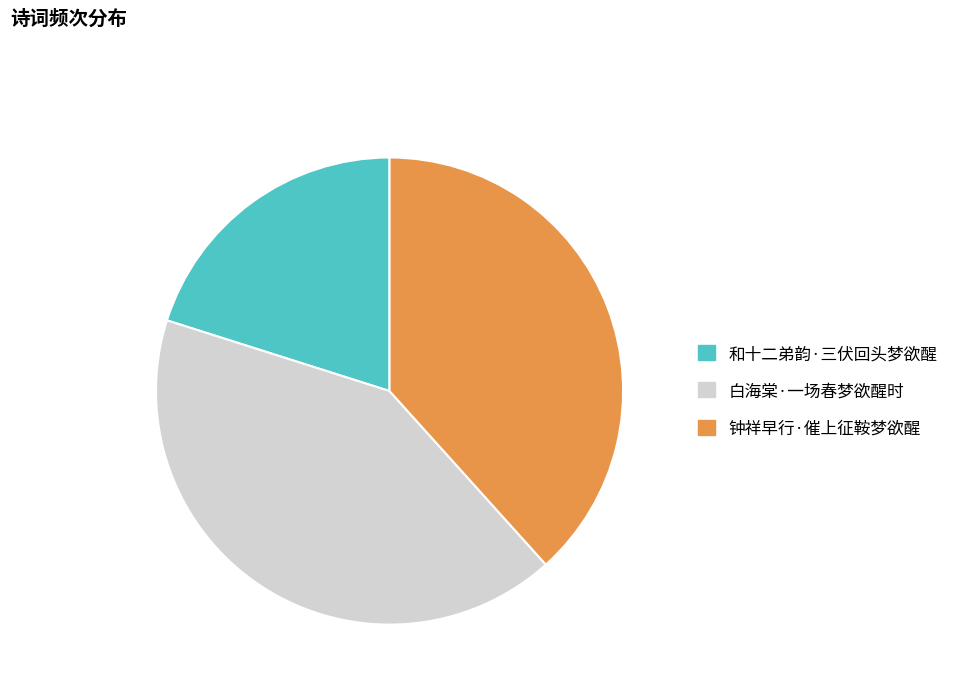

True or false: 白海棠·一场春梦欲醒时 accounts for 42% of the total.

True